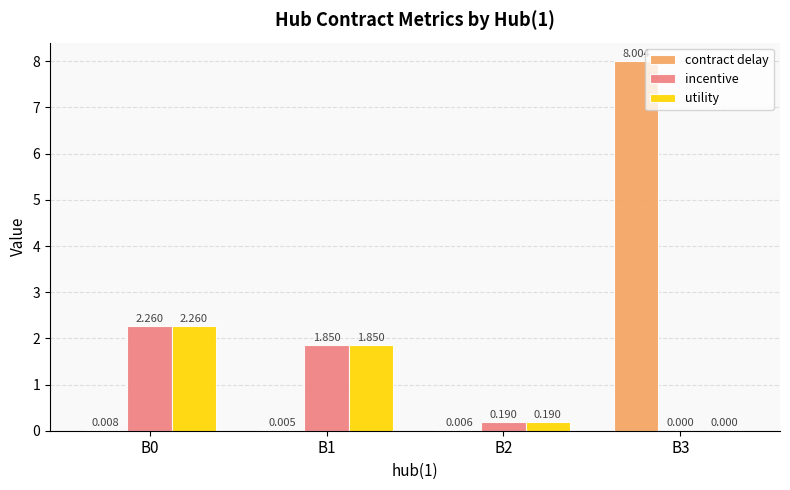

What is the maximum value shown in the chart?

8.0